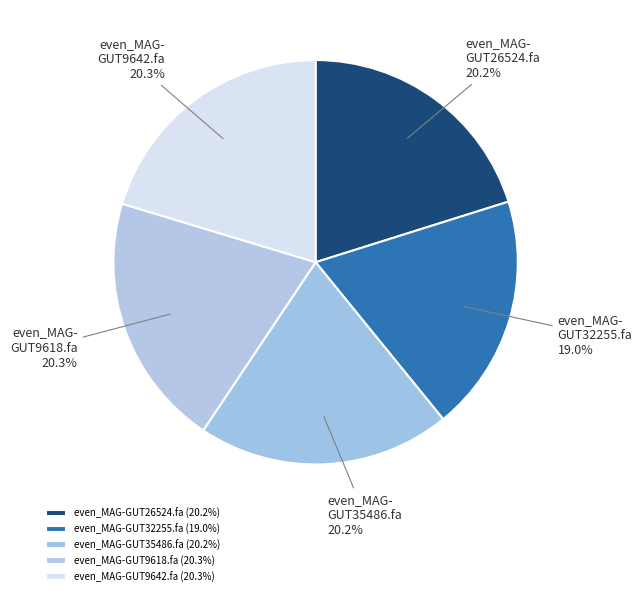

Count the number of slices in the pie.

5